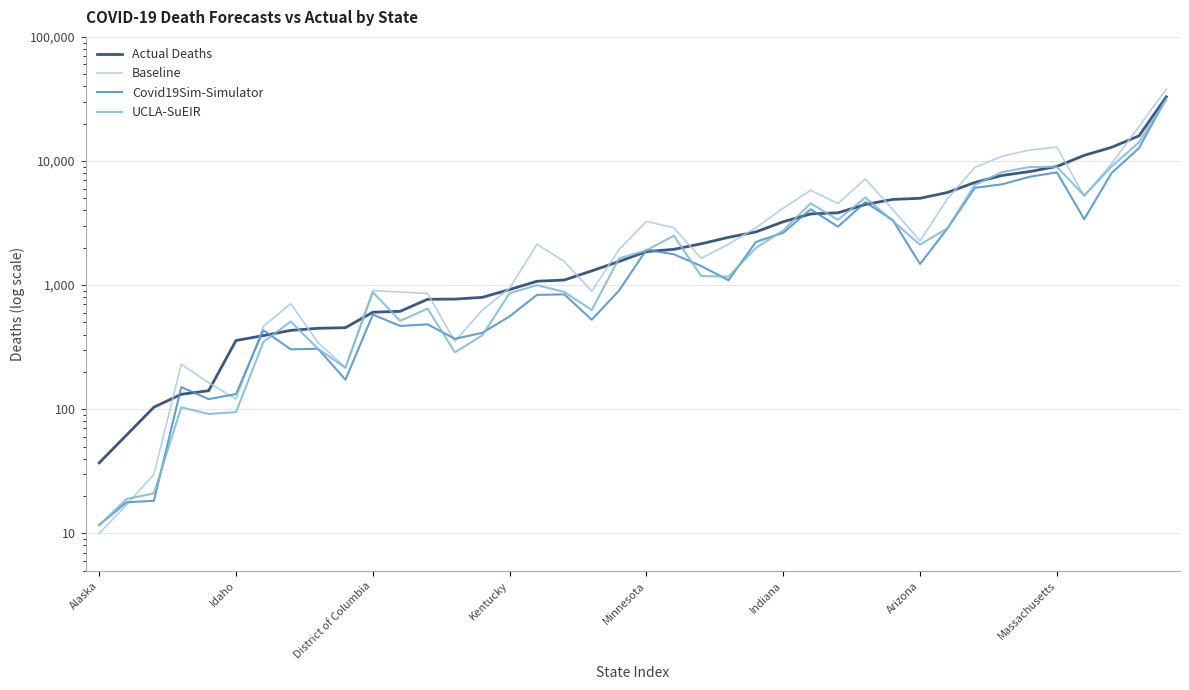

Reading left to right, extract all data points from this chart.

Actual Deaths: 37.0	62.0	104.0	132.0	141.0	358.0	392.0	432.0	449.0	454.0	605.0	615.0	769.0	772.0	797.0	921.0	1075.0	1100.0	1302.0	1551.0	1863.0	1942.0	2152.0	2427.0	2683.0	3241.0	3746.0	3825.0	4465.0	4904.0	5007.0	5576.0	6712.0	7656.0	8217.0	9036.0	11105.0	12894.0	15933.0	32891.0
Baseline: 10.0	17.0	29.9	230.4	163.9	120.6	465.7	707.9	343.6	217.3	903.1	880.3	857.4	351.6	629.7	945.3	2132.3	1550.7	892.7	1933.1	3261.4	2897.9	1645.7	2135.4	2904.1	4165.4	5810.6	4546.4	7171.1	4076.7	2269.9	4958.7	8872.4	10942.1	12255.7	12940.3	5202.4	9559.1	18898.0	38051.1
Covid19Sim-Simulator: 11.7	17.8	18.3	150.9	120.7	132.5	433.1	303.9	306.9	173.0	579.4	468.9	483.6	369.3	412.8	560.0	835.0	842.1	526.2	904.8	1928.0	1774.0	1425.7	1094.6	2227.1	2642.3	4081.2	2957.7	4659.1	3344.6	1479.8	2857.0	6078.9	6494.4	7461.0	8098.4	3399.1	7999.7	12699.4	32117.2
UCLA-SuEIR: 11.6	18.9	21.0	103.6	91.7	94.8	348.3	509.2	306.7	215.6	877.5	515.0	647.8	287.5	393.2	861.8	998.8	881.2	629.7	1642.4	1904.6	2501.7	1183.4	1171.4	1995.4	2754.3	4558.5	3353.8	5079.9	3289.2	2117.4	2875.5	6416.8	8138.9	8945.4	8973.7	5278.9	9012.8	14154.8	31315.9